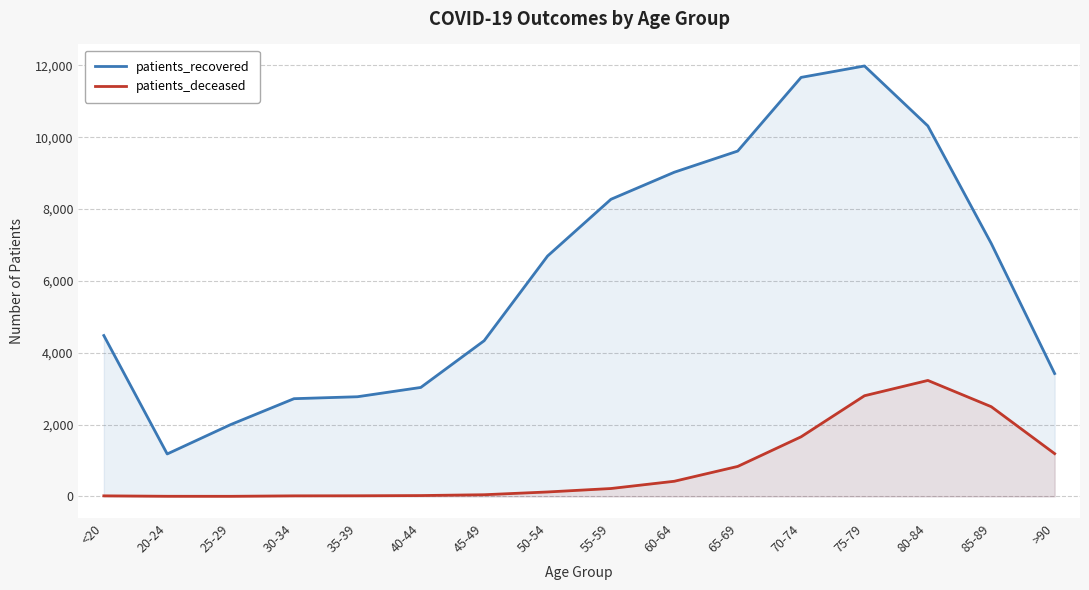

Between 30-34 and 60-64, which series saw the biggest shift?

patients_recovered